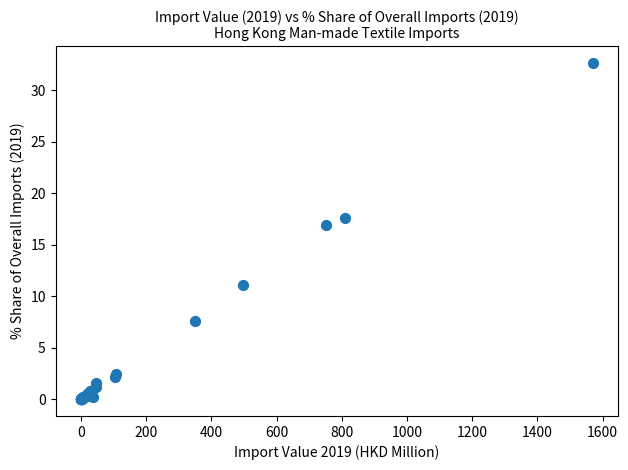

What Y value in the scatter plot is closest to 16?

16.9